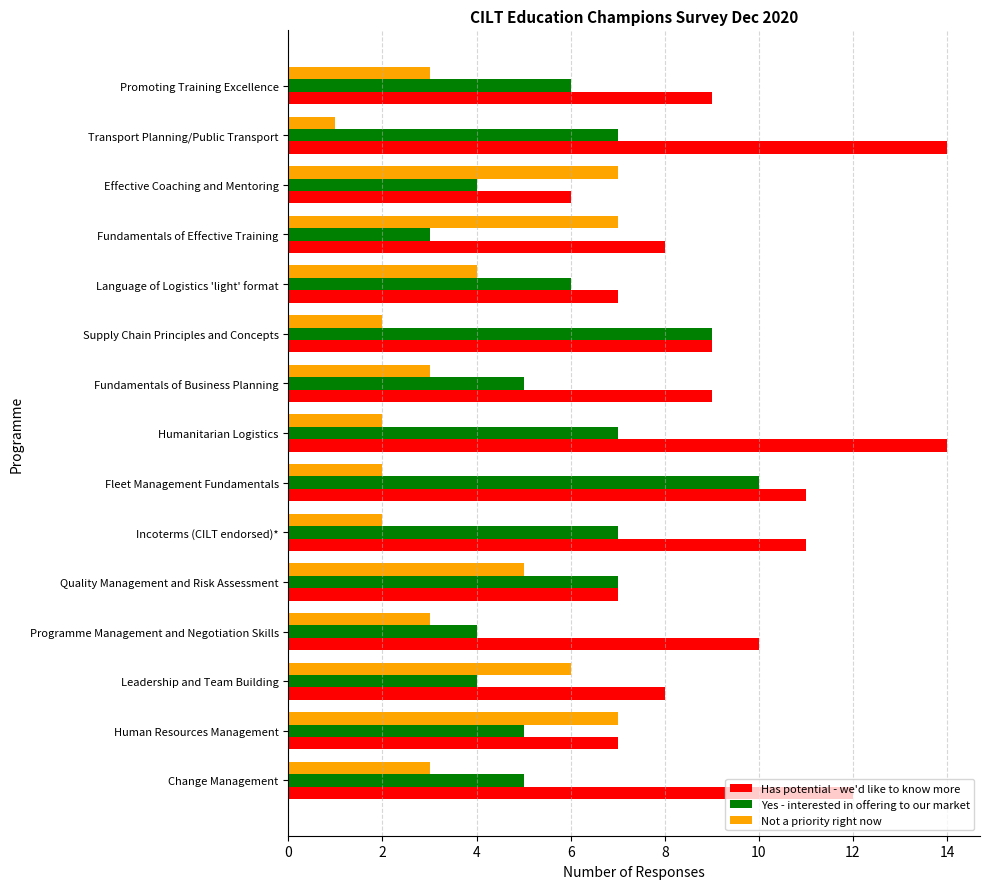

What is the spread (max minus min) of values at Fleet Management Fundamentals?

9